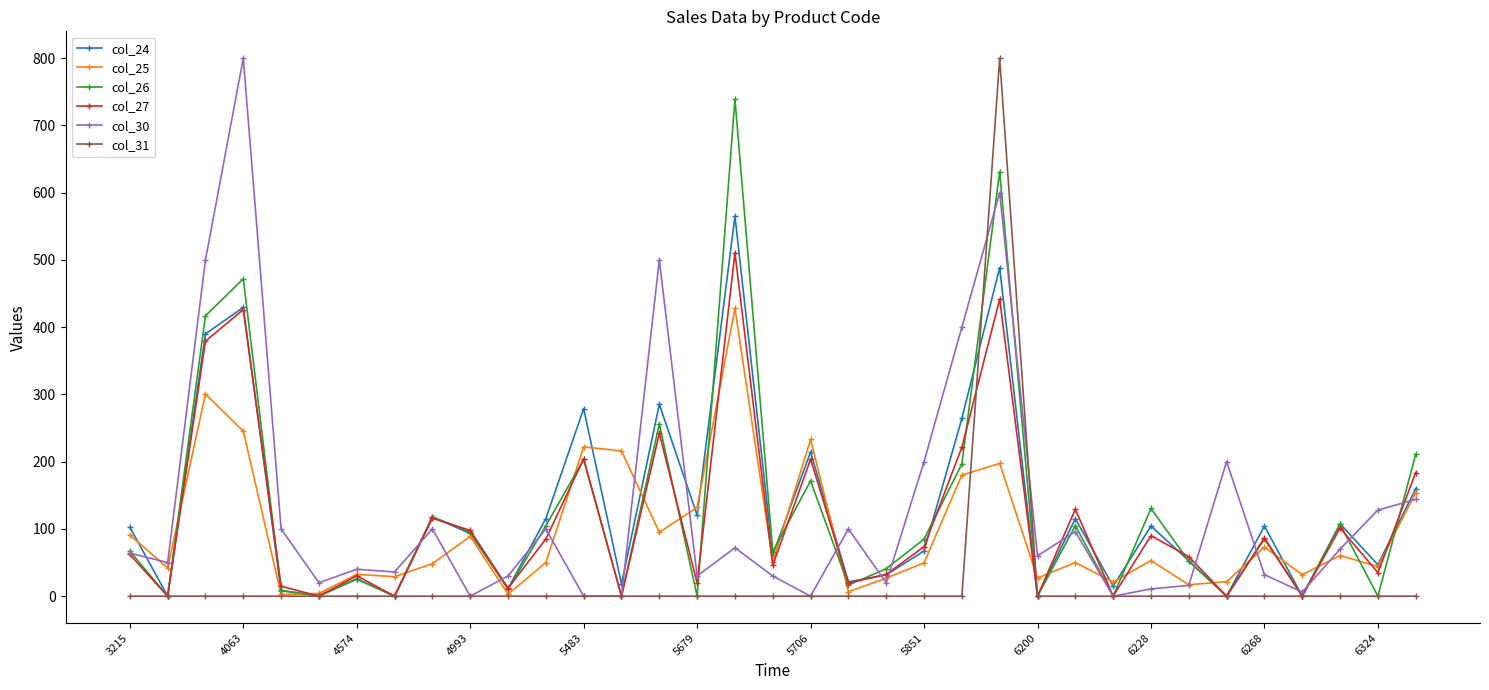

True or false: col_30 and col_31 cross at least once.

True